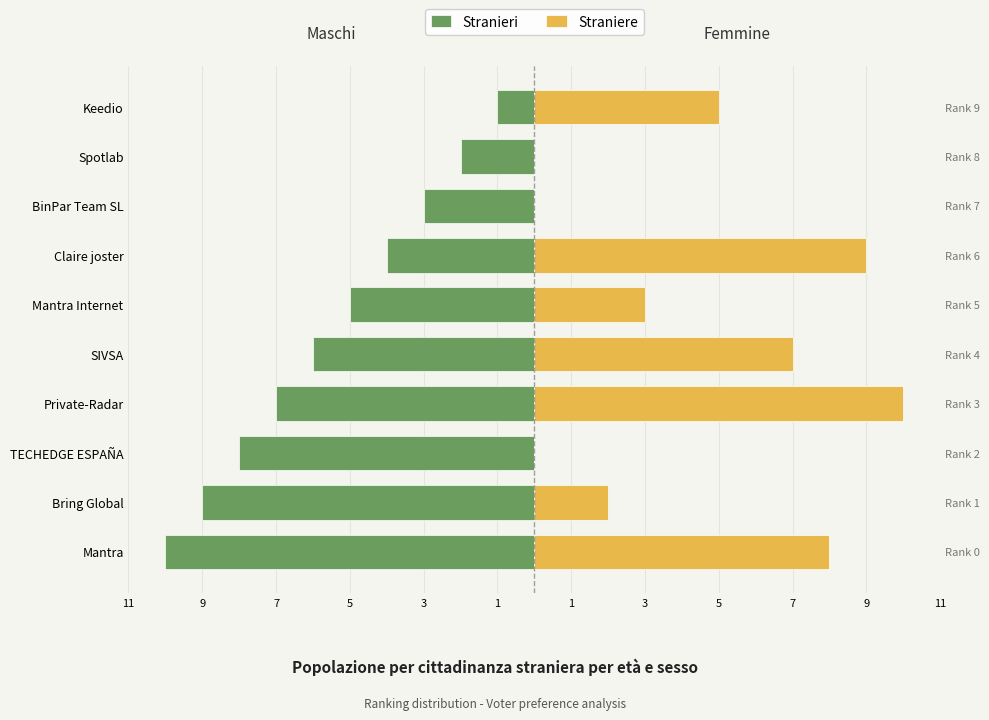

What are all the series names shown in the legend?

Stranieri, Straniere